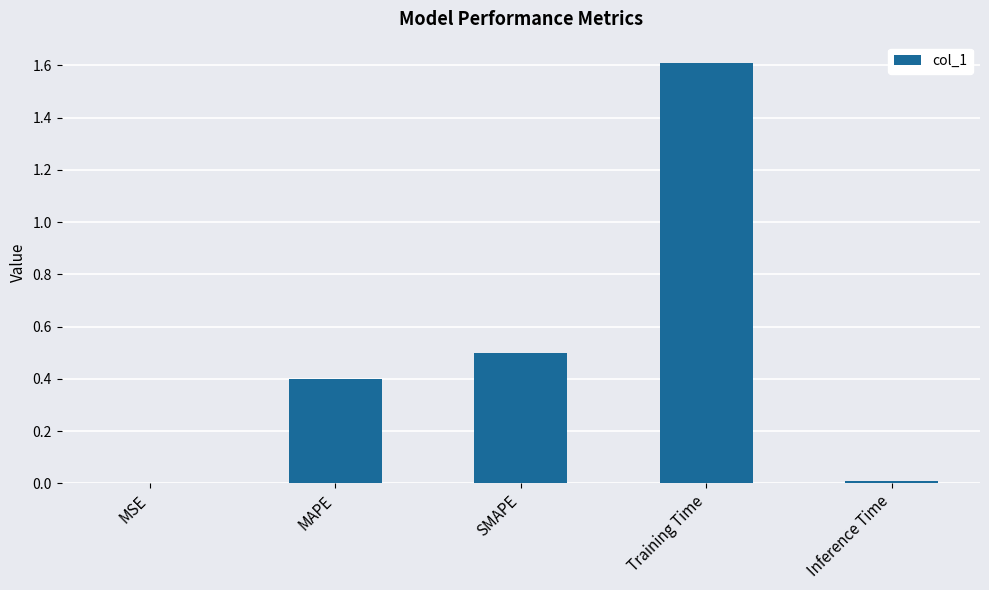

What is the difference between the values at MAPE and Training Time?

1.2